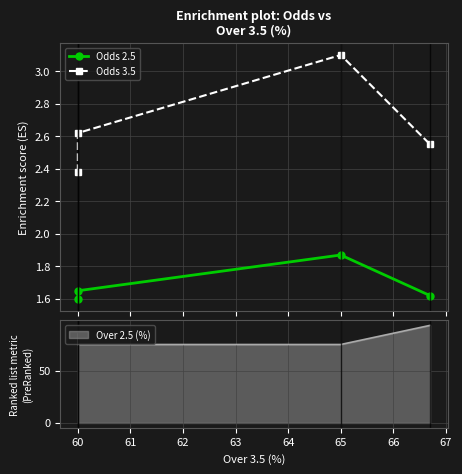

At 60, list the series in order from largest to smallest.

Odds 3.5, Odds 2.5